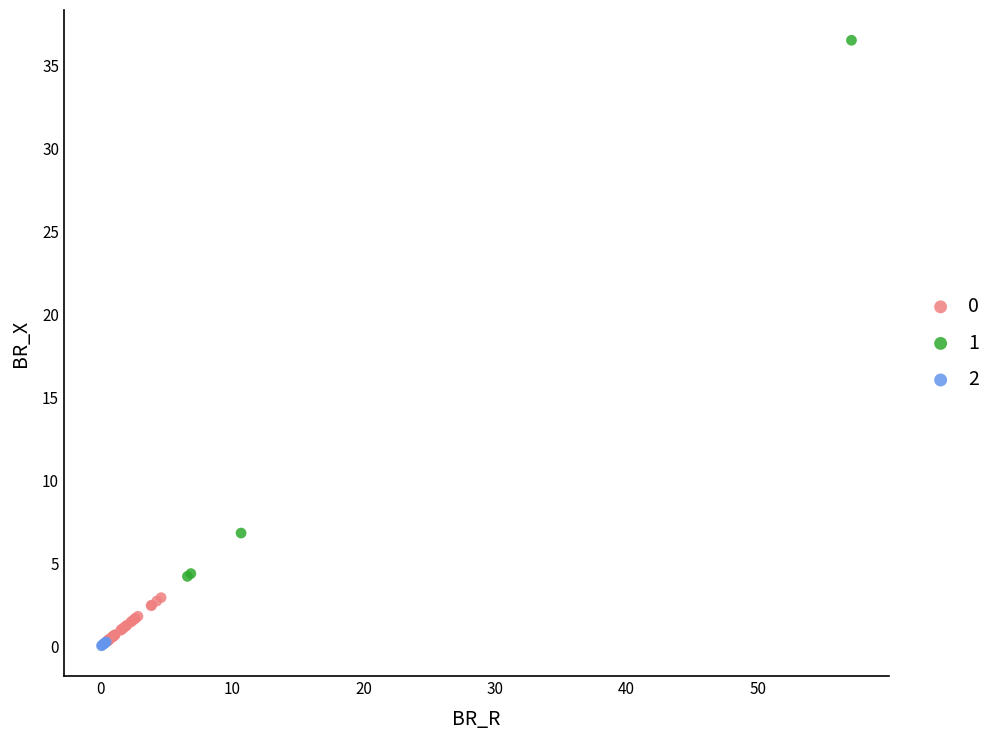

Which series contains the highest Y value?

1